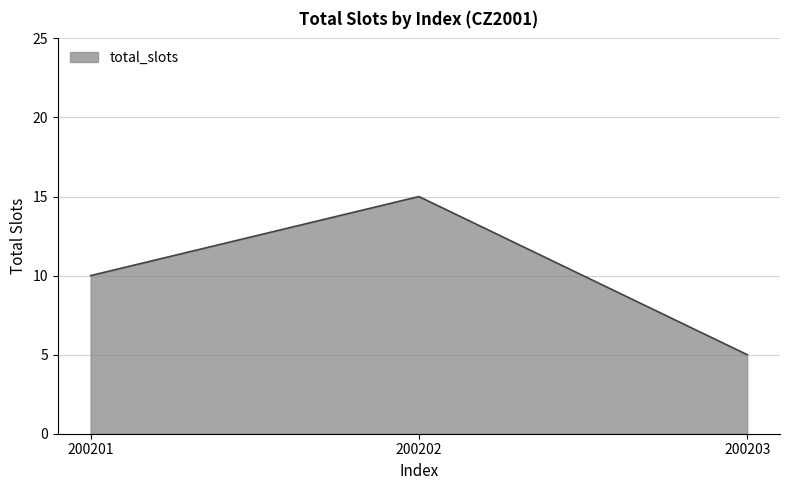

Which label corresponds to the smallest value in the chart?

200203